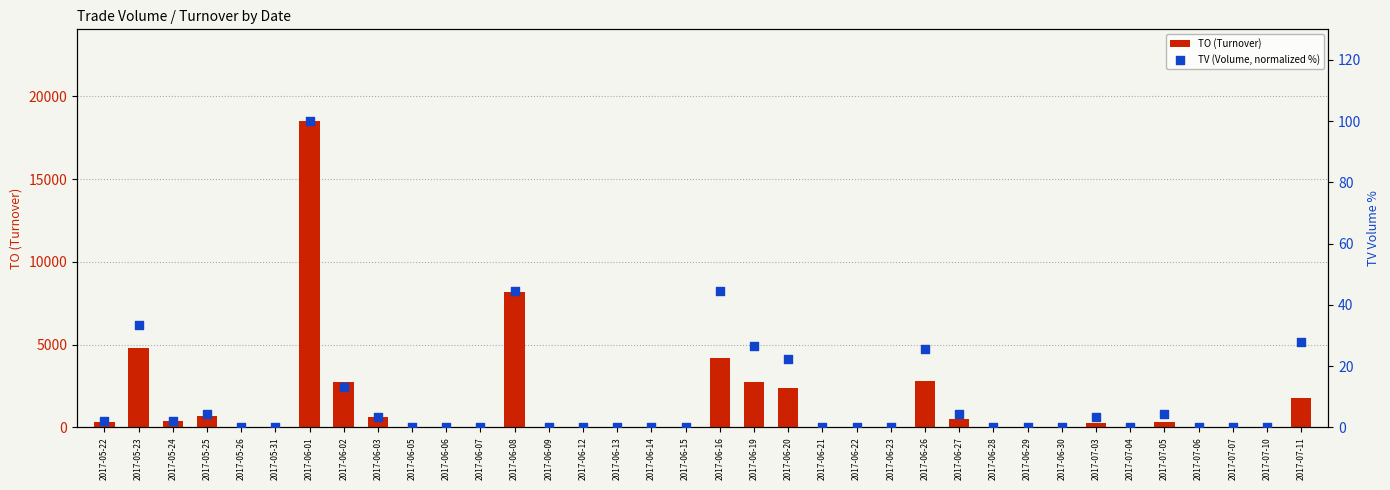

At how many categories does at least one series exceed 15213?

1